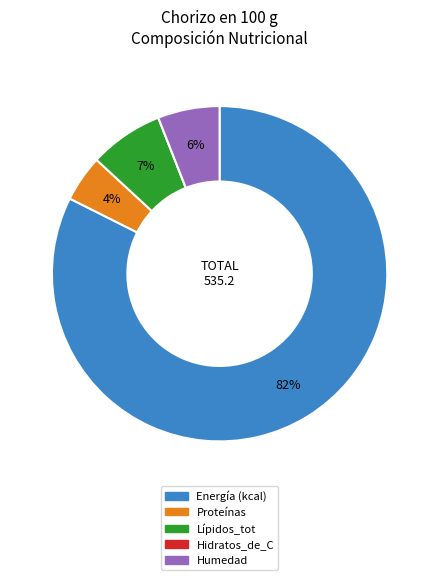

Between Humedad and Lípidos_tot, which is larger?

Lípidos_tot